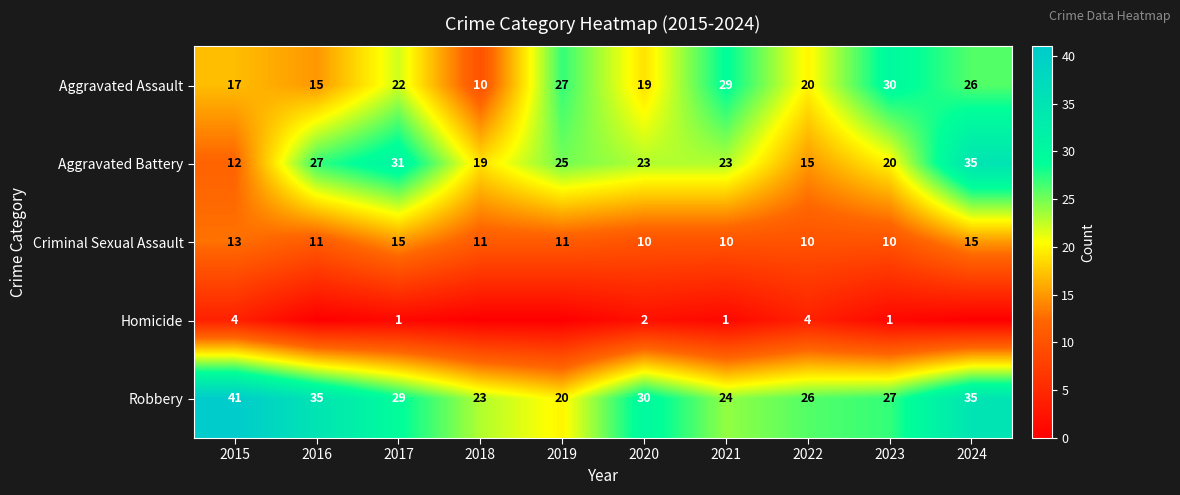

The value of Homicide at 2020 is 2. True or false?

True